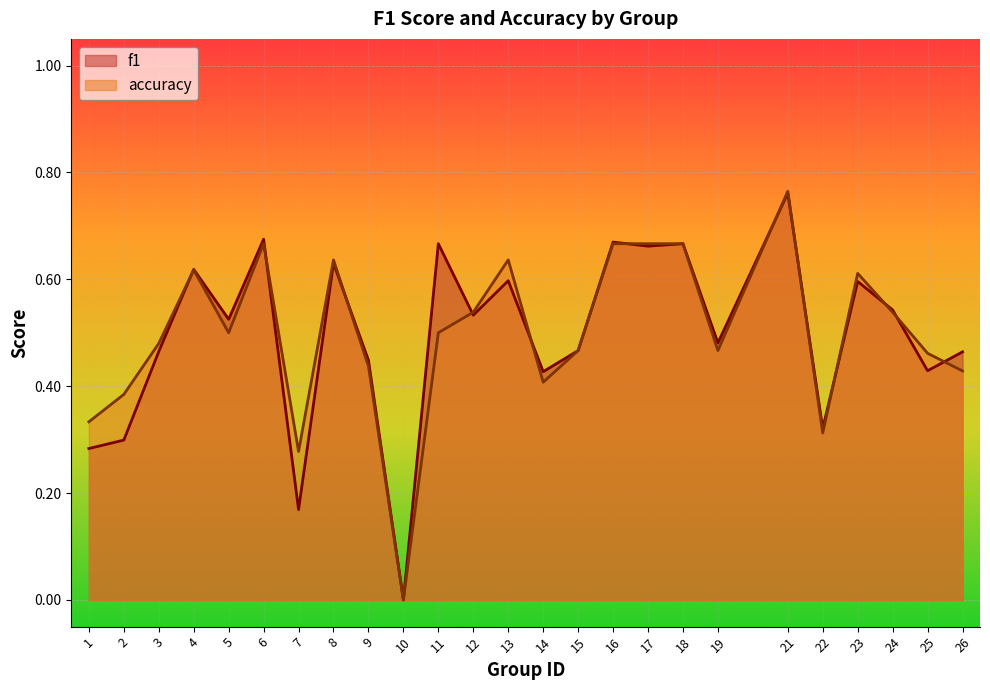

Reading left to right, extract all data points from this chart.

f1: 0.3	0.3	0.5	0.6	0.5	0.7	0.2	0.6	0.4	0.0	0.7	0.5	0.6	0.4	0.5	0.7	0.7	0.7	0.5	0.8	0.3	0.6	0.5	0.4	0.5
accuracy: 0.3	0.4	0.5	0.6	0.5	0.7	0.3	0.6	0.4	0.0	0.5	0.5	0.6	0.4	0.5	0.7	0.7	0.7	0.5	0.8	0.3	0.6	0.5	0.5	0.4